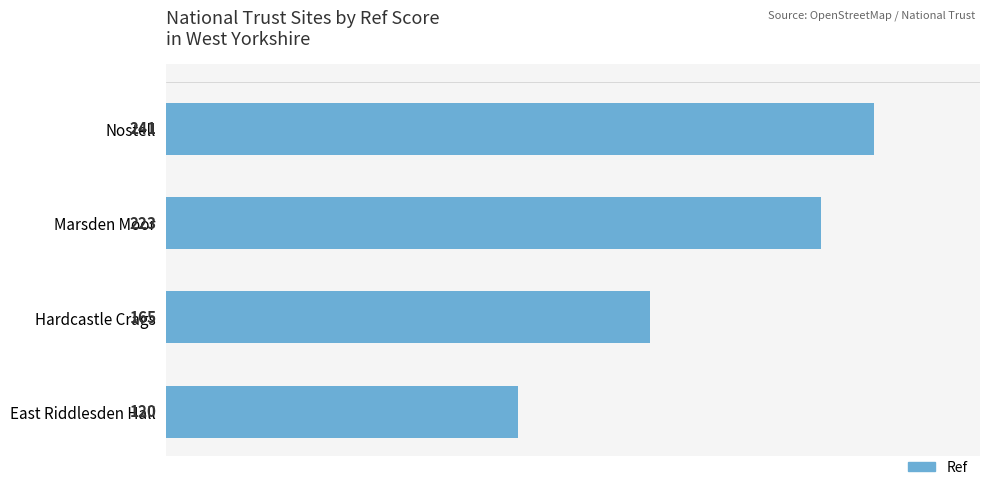

Does the chart contain any negative values?

No